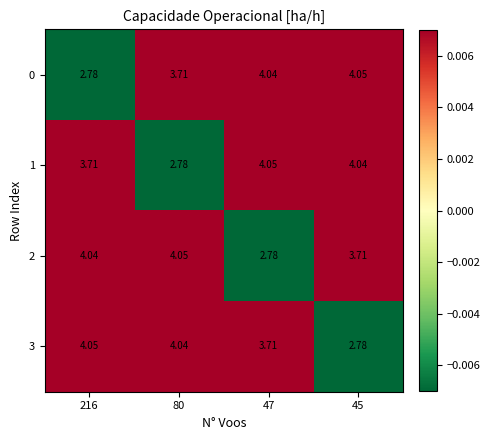

How many distinct data groups are displayed?

4